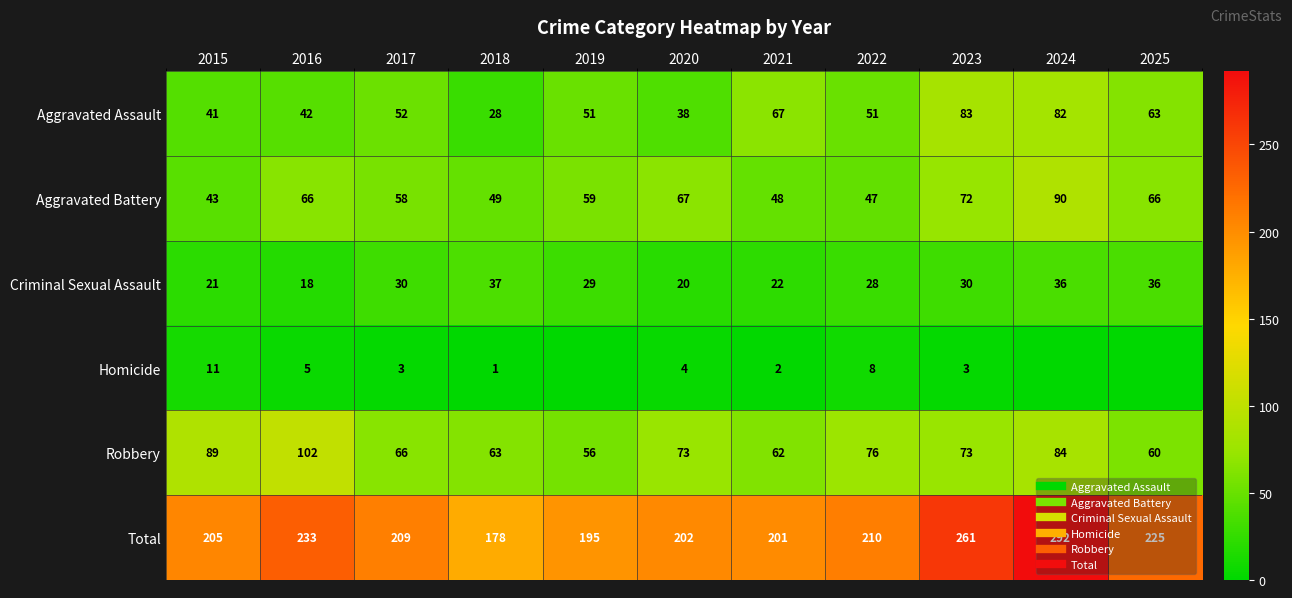

Which has a higher value, 2018 or 2021?

2021